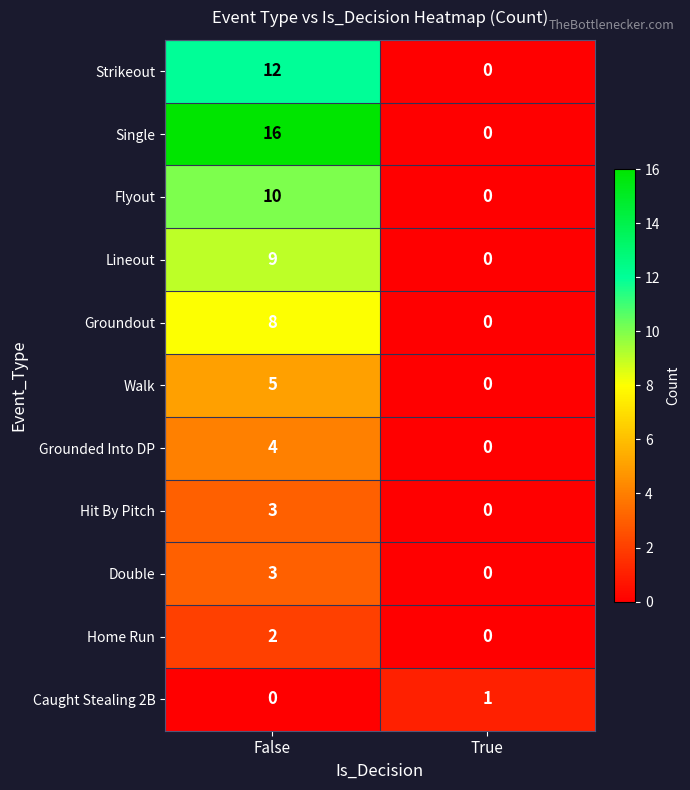

At which label does Caught Stealing 2B reach its minimum?

False